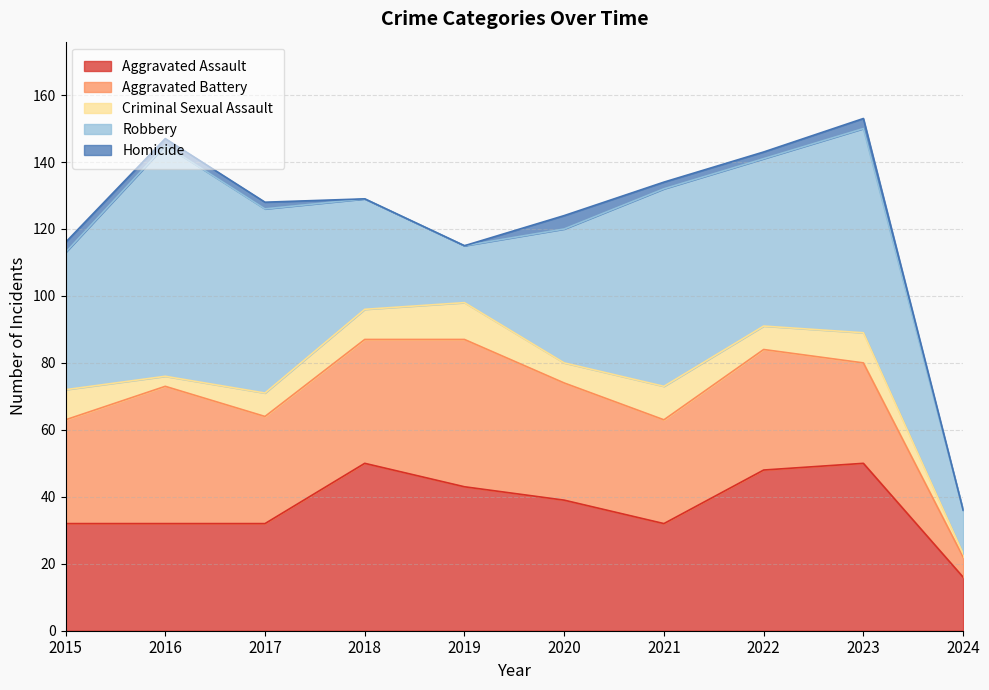

What is the difference between the maximum and minimum values in the Robbery series?

56